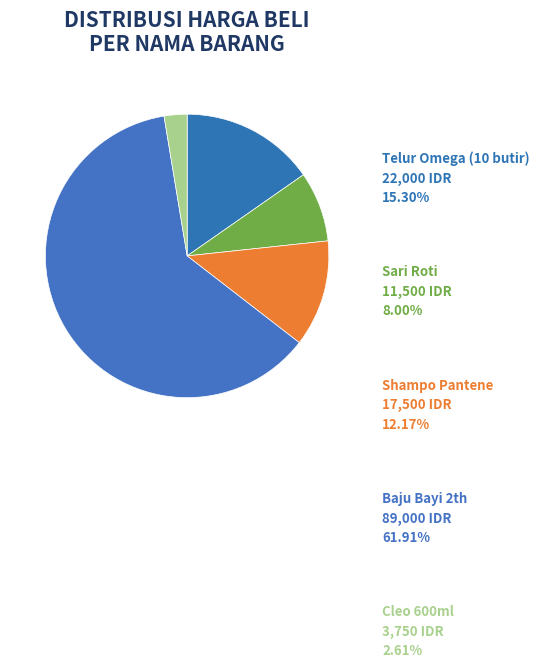

How many segments does this pie chart have?

5